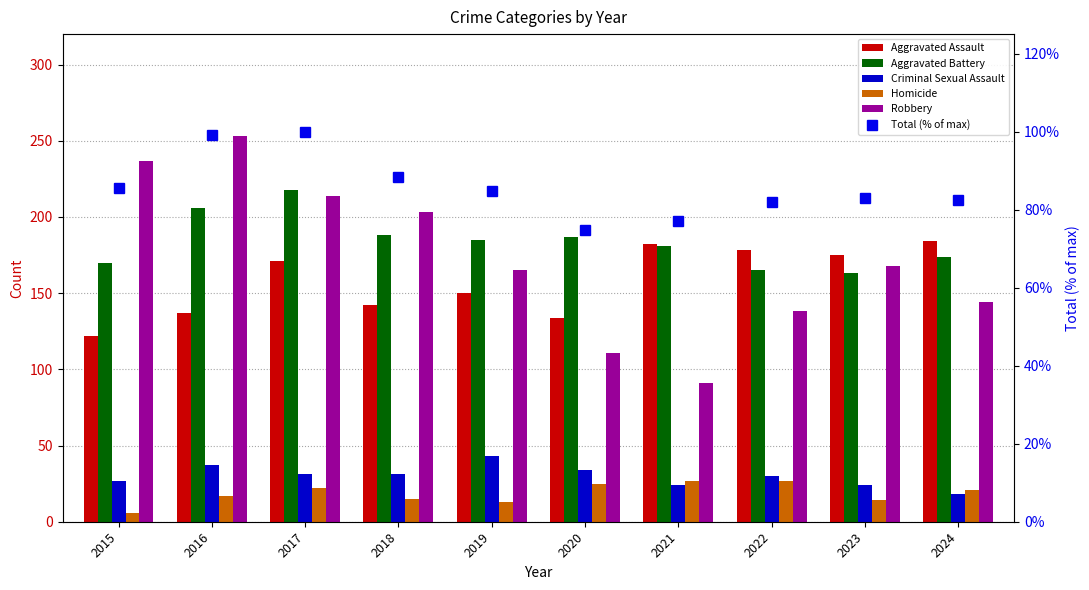

What is the sum of the Criminal Sexual Assault values at 2017 and 2024?

49.0